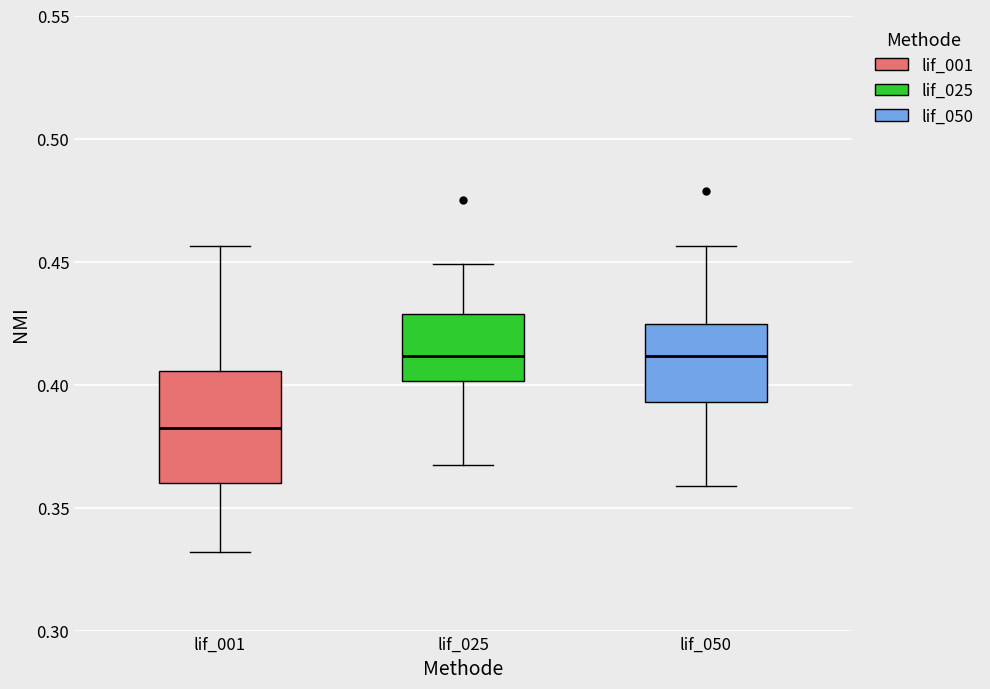

Reading left to right, transcribe this box plot: for each box, give where its median line is, the range the box spans, and where its two whiskers end, as read against the y-axis. The values are not printed on the chart, so give them approximately, as read against the axis.

lif_001: median 0.380, box 0.360 to 0.405, whiskers 0.330 to 0.455
lif_025: median 0.410, box 0.400 to 0.430, whiskers 0.365 to 0.450
lif_050: median 0.410, box 0.395 to 0.425, whiskers 0.360 to 0.455